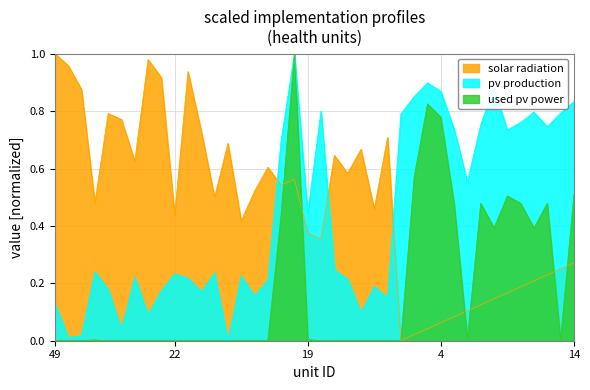

Between 18 and 10, which series saw the biggest shift?

used pv power